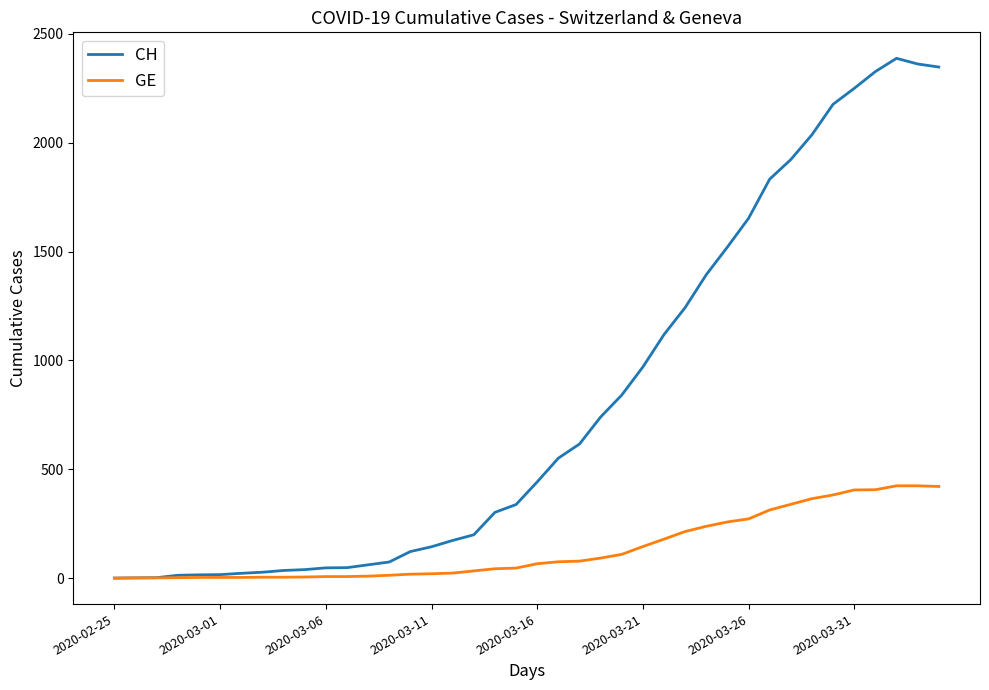

Which series has the largest range (max minus min)?

CH